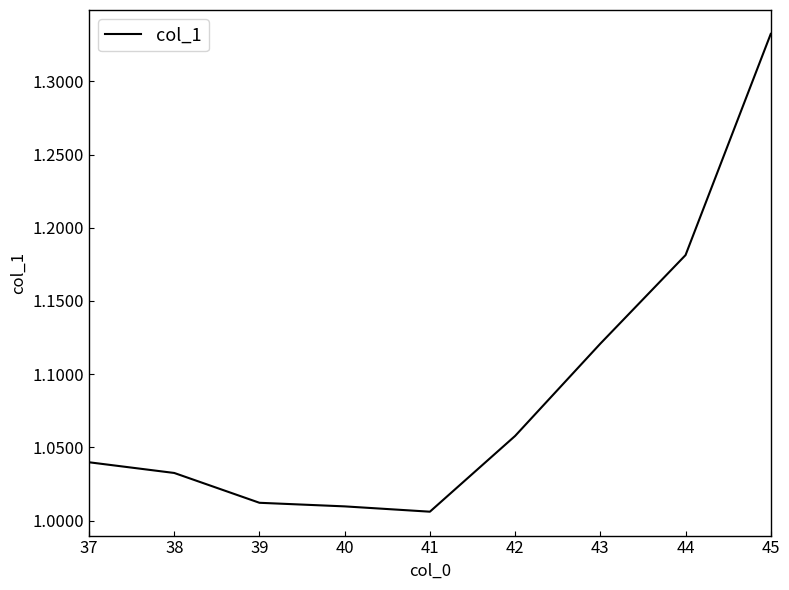

Is it true that the value at 37 is 1.8?

False